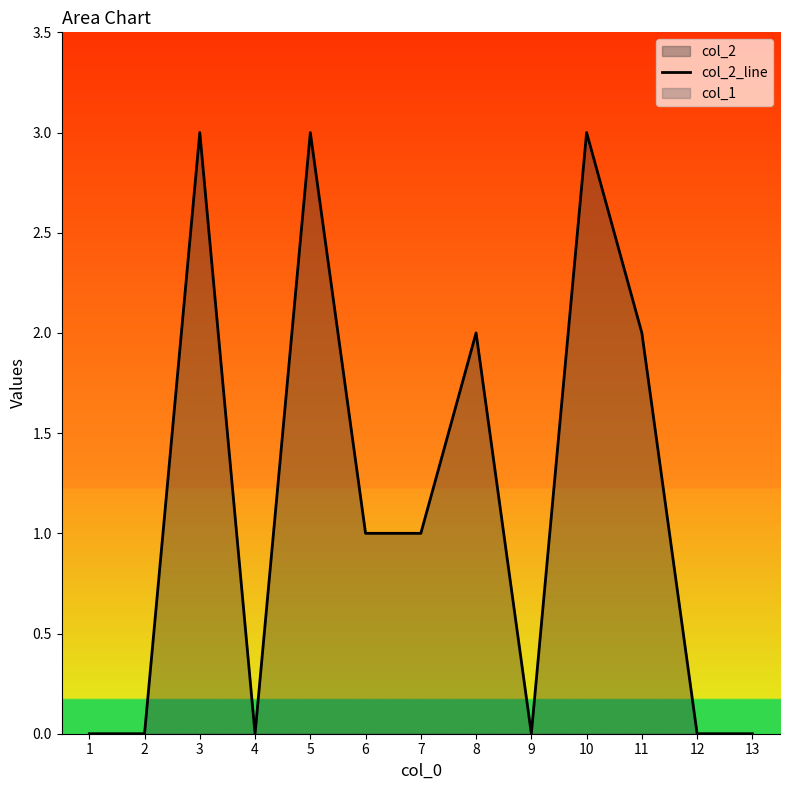

Where is the first local maximum?

3